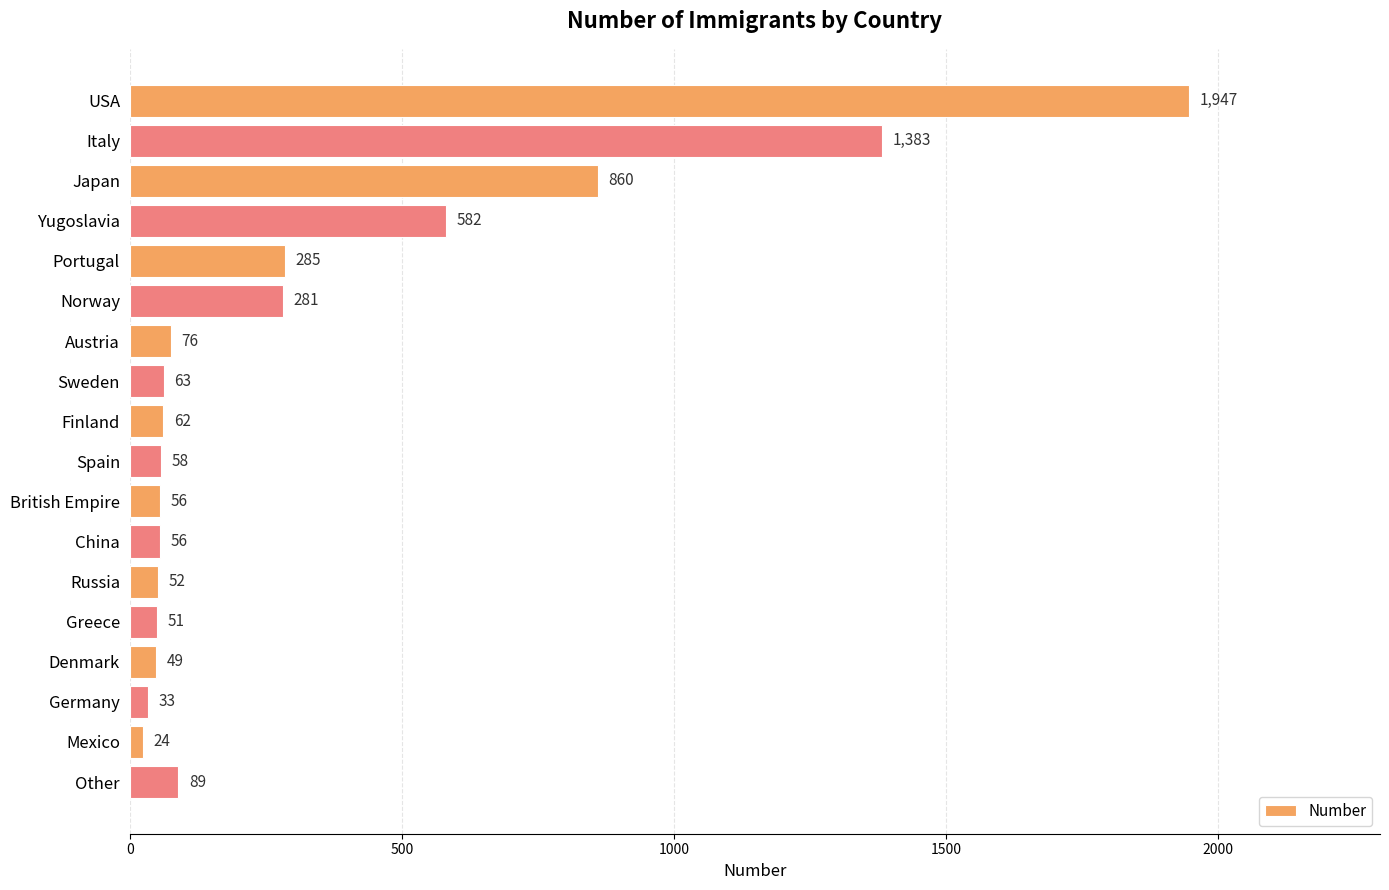

What is the change in value from Italy to Russia?

-1331